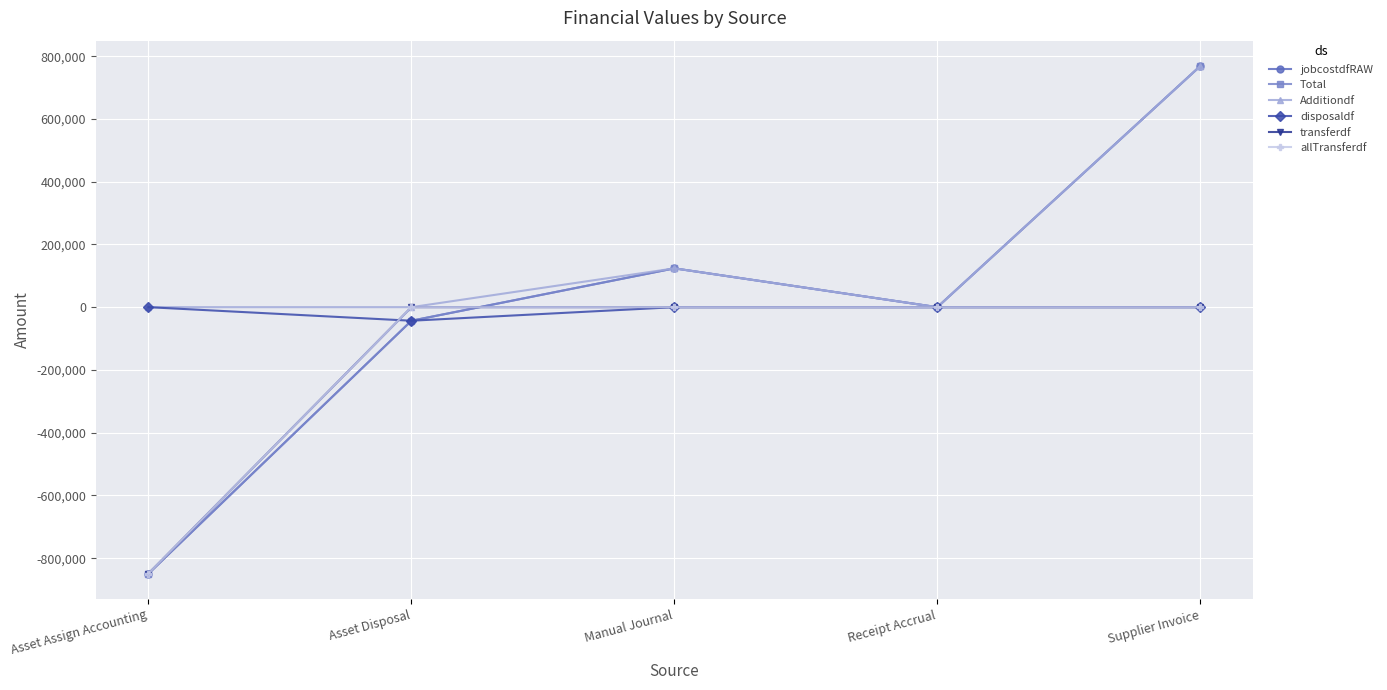

Does the chart have visible grid lines?

Yes